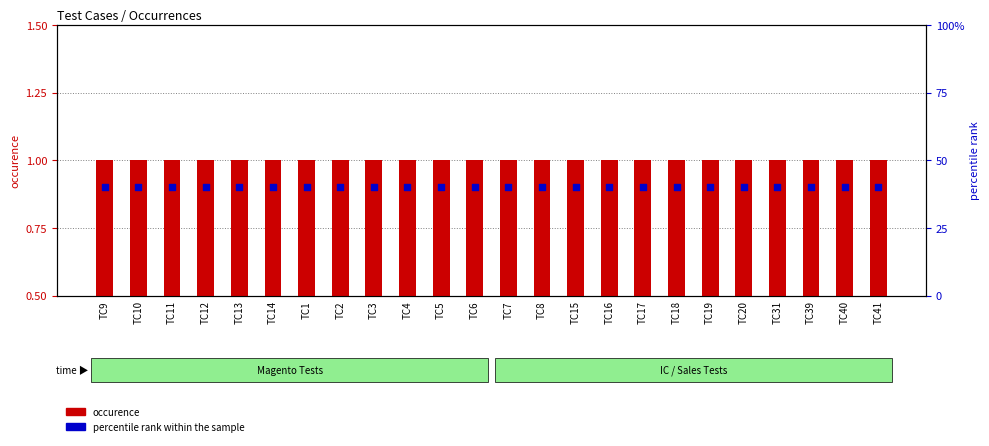

Which series has the largest Y range (max minus min)?

occurence